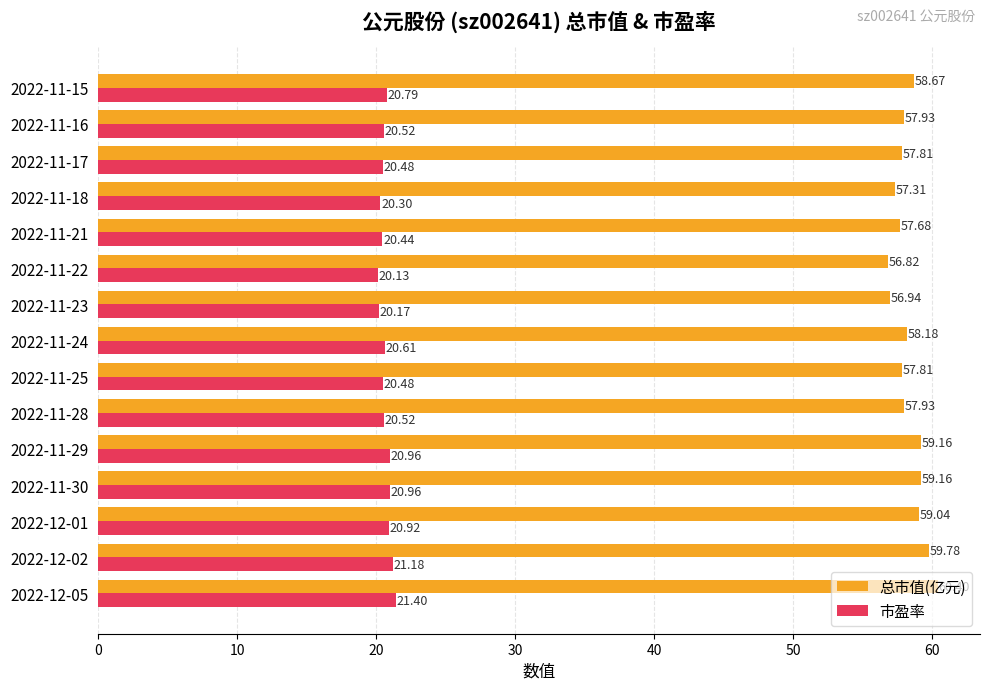

Rank the series by their average value, from highest to lowest.

总市值(亿元), 市盈率